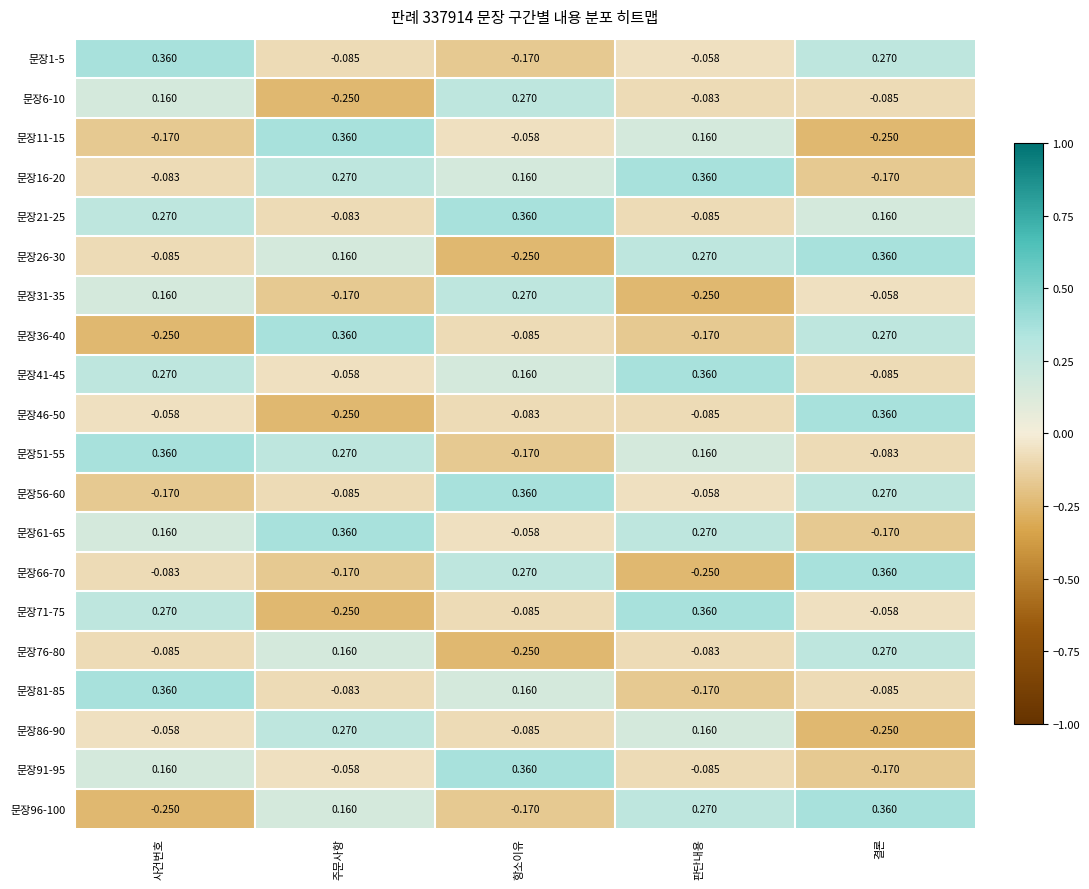

At which label does 문장26-30 reach its peak?

결론